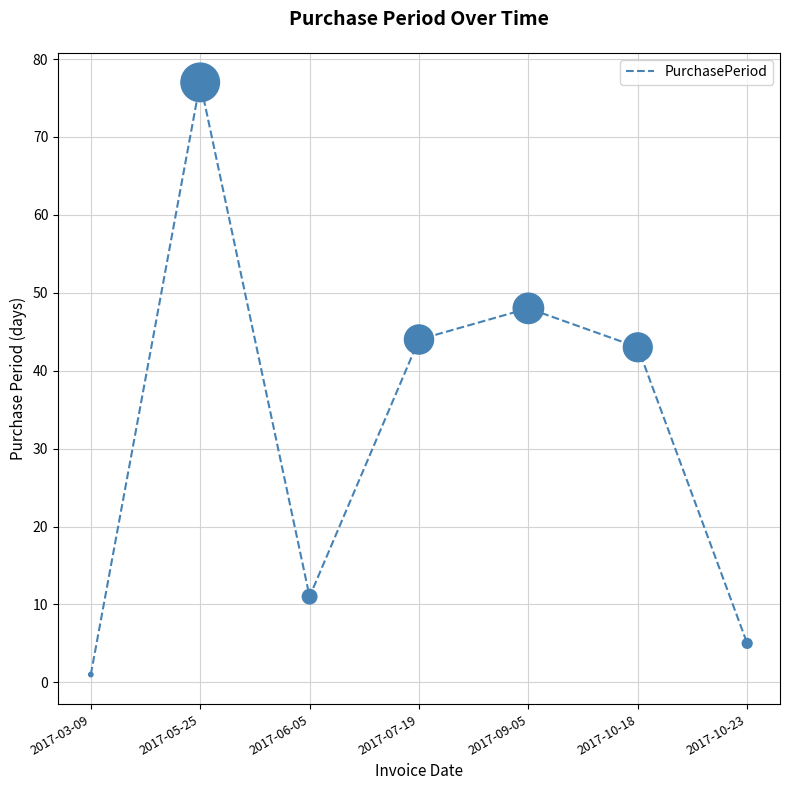

Which has a higher value, 2017-06-05 or 2017-03-09?

2017-06-05